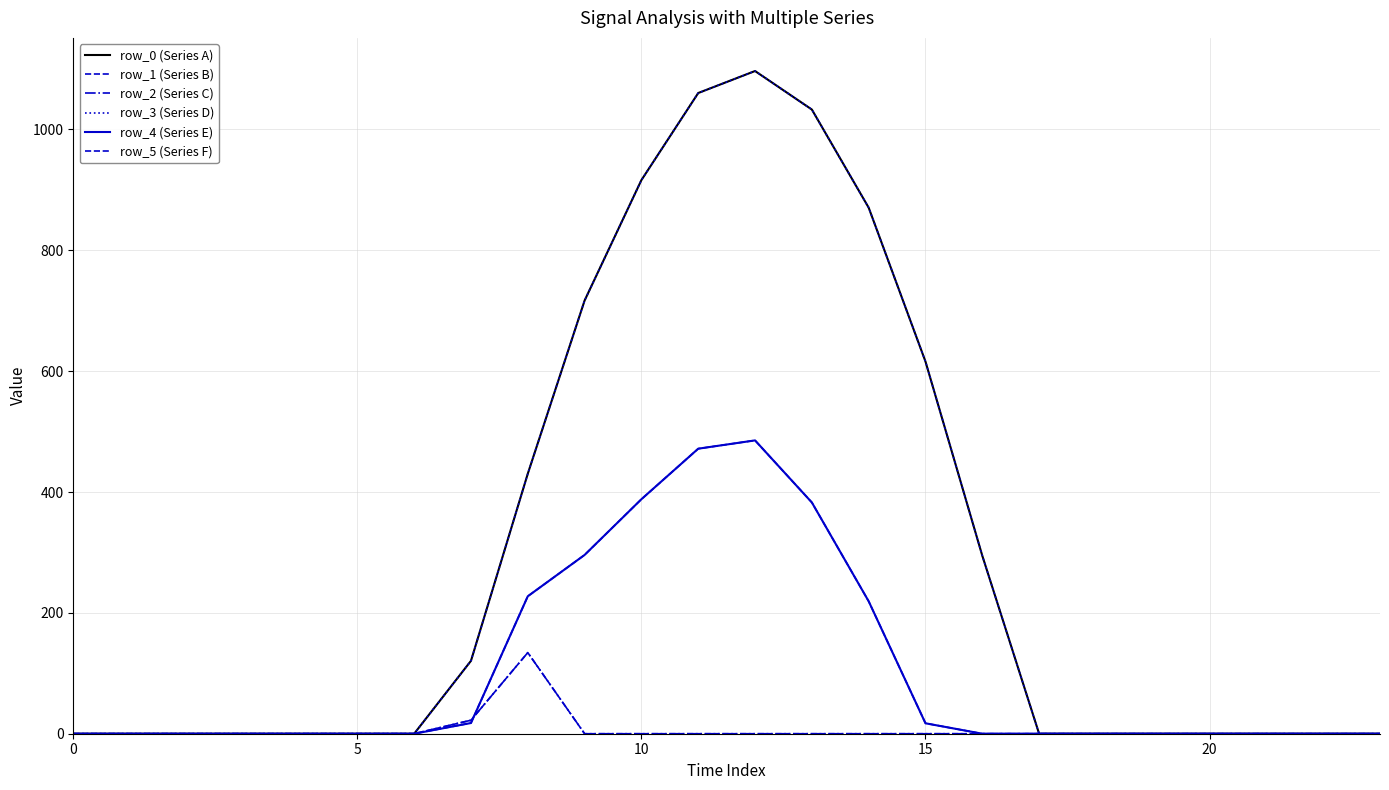

True or false: row_5 (Series F) and row_0 (Series A) intersect in this chart.

False